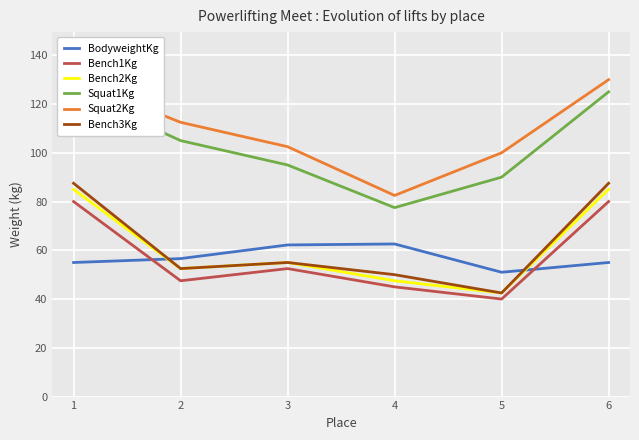

Which category has the highest value in the Squat1Kg series?

1